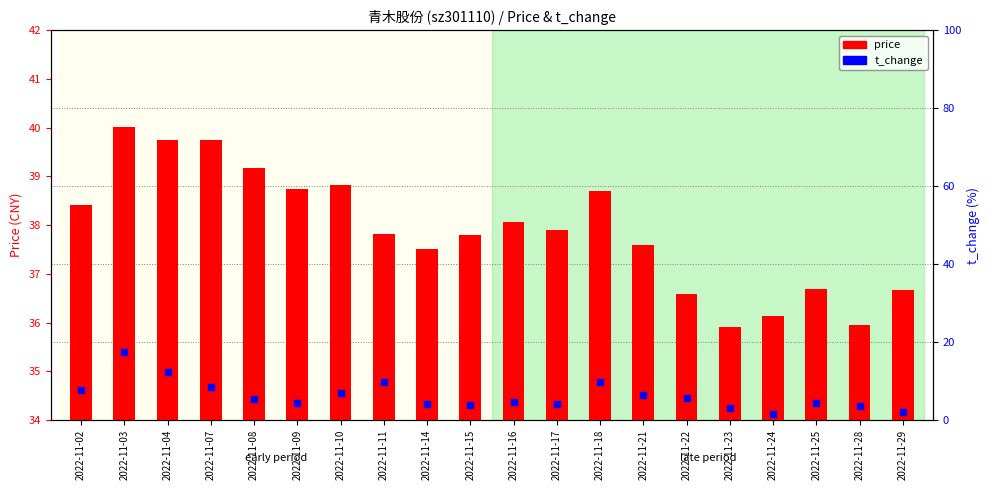

At which category is the sum across all series the highest?

2022-11-03